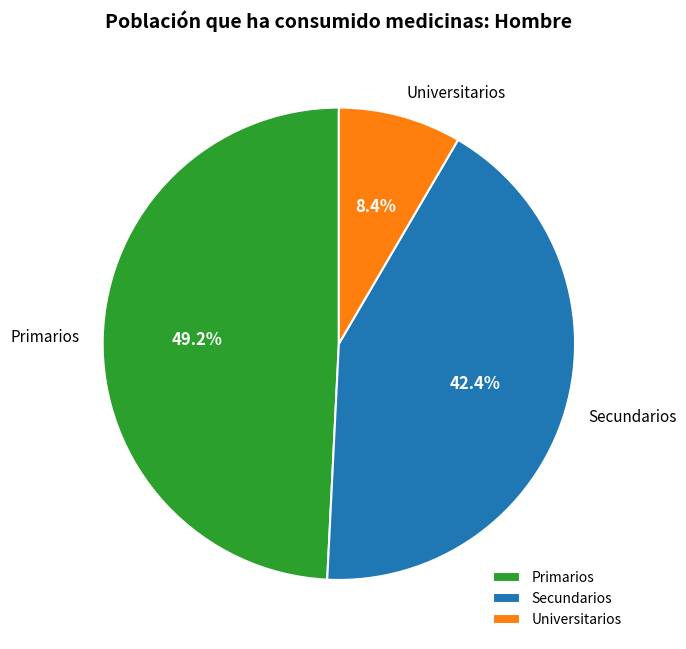

True or false: Universitarios accounts for 8% of the total.

True